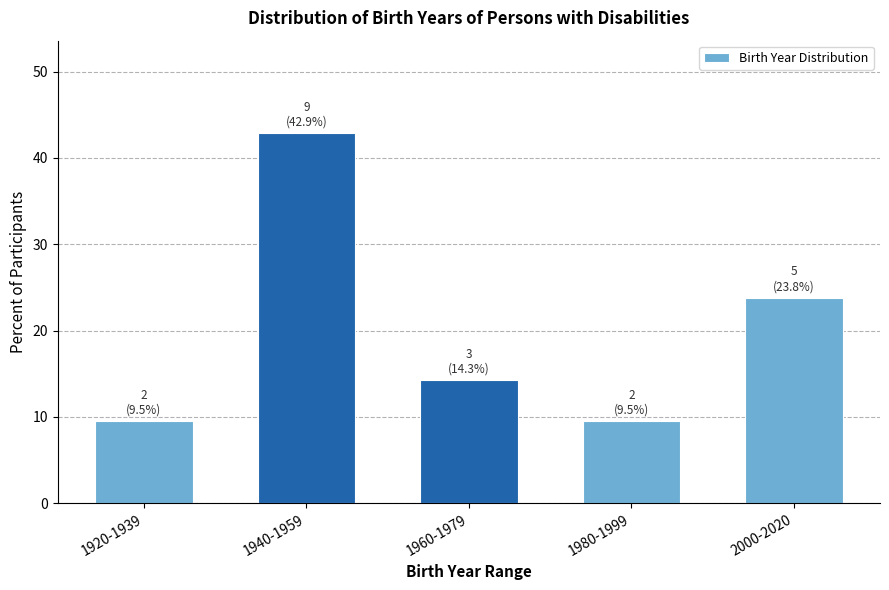

Reading left to right, list all the values displayed in this chart.

9.5	42.9	14.3	9.5	23.8